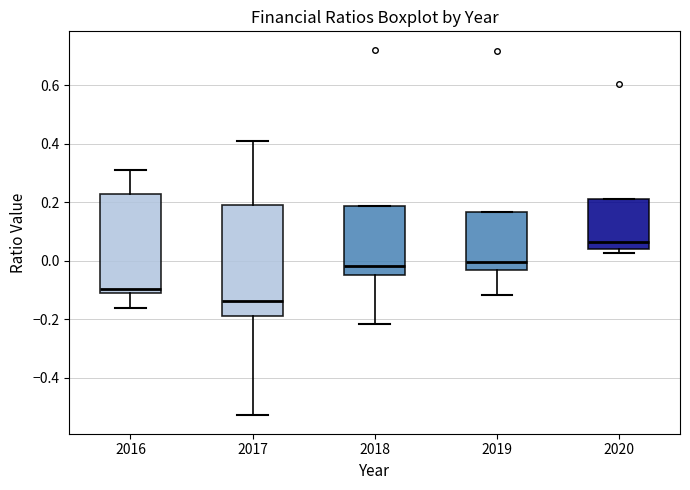

Reading left to right, transcribe this box plot: for each box, give where its median line is, the range the box spans, and where its two whiskers end, as read against the y-axis. The values are not printed on the chart, so give them approximately, as read against the axis.

2016: median -0.10, box -0.12 to 0.22, whiskers -0.16 to 0.30
2017: median -0.14, box -0.20 to 0.18, whiskers -0.52 to 0.42
2018: median -0.02, box -0.04 to 0.18, whiskers -0.22 to 0.18
2019: median 0.00, box -0.04 to 0.16, whiskers -0.12 to 0.16
2020: median 0.06, box 0.04 to 0.22, whiskers 0.02 to 0.22